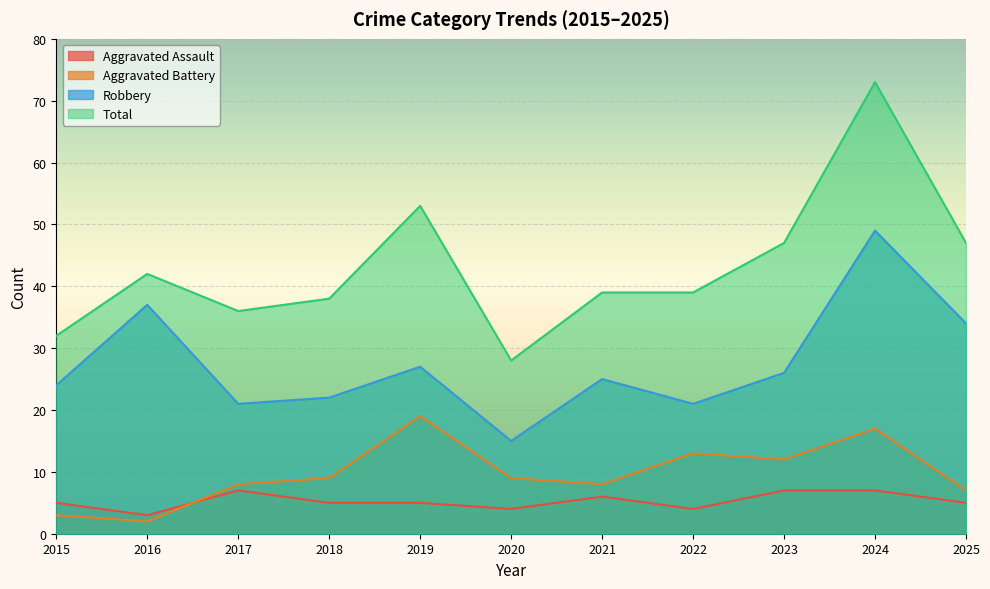

True or false: Robbery has more than 0 points higher than both neighbors.

True